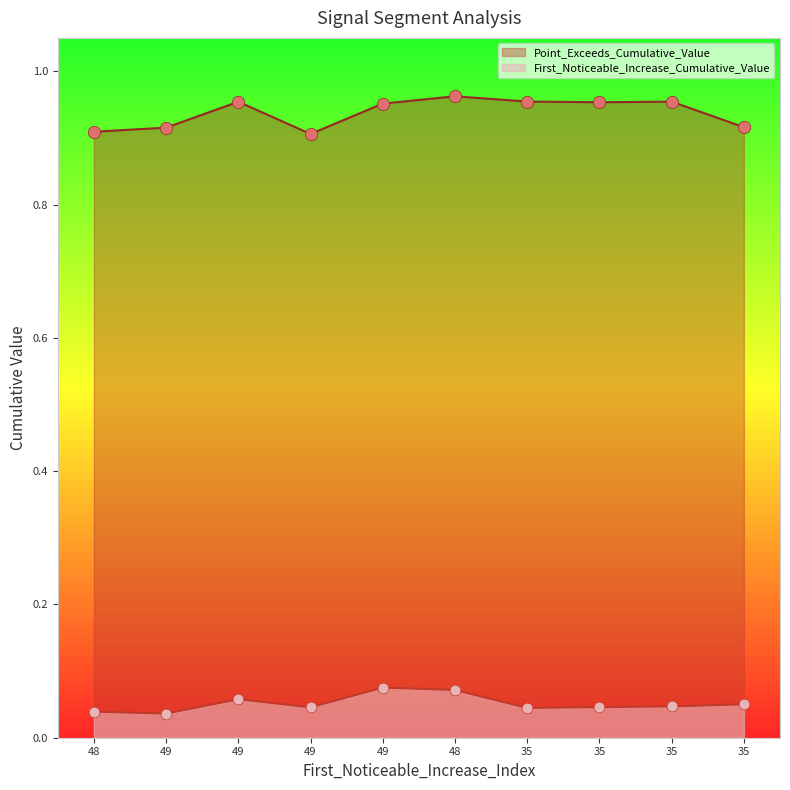

At how many categories does at least one series exceed 0?

10